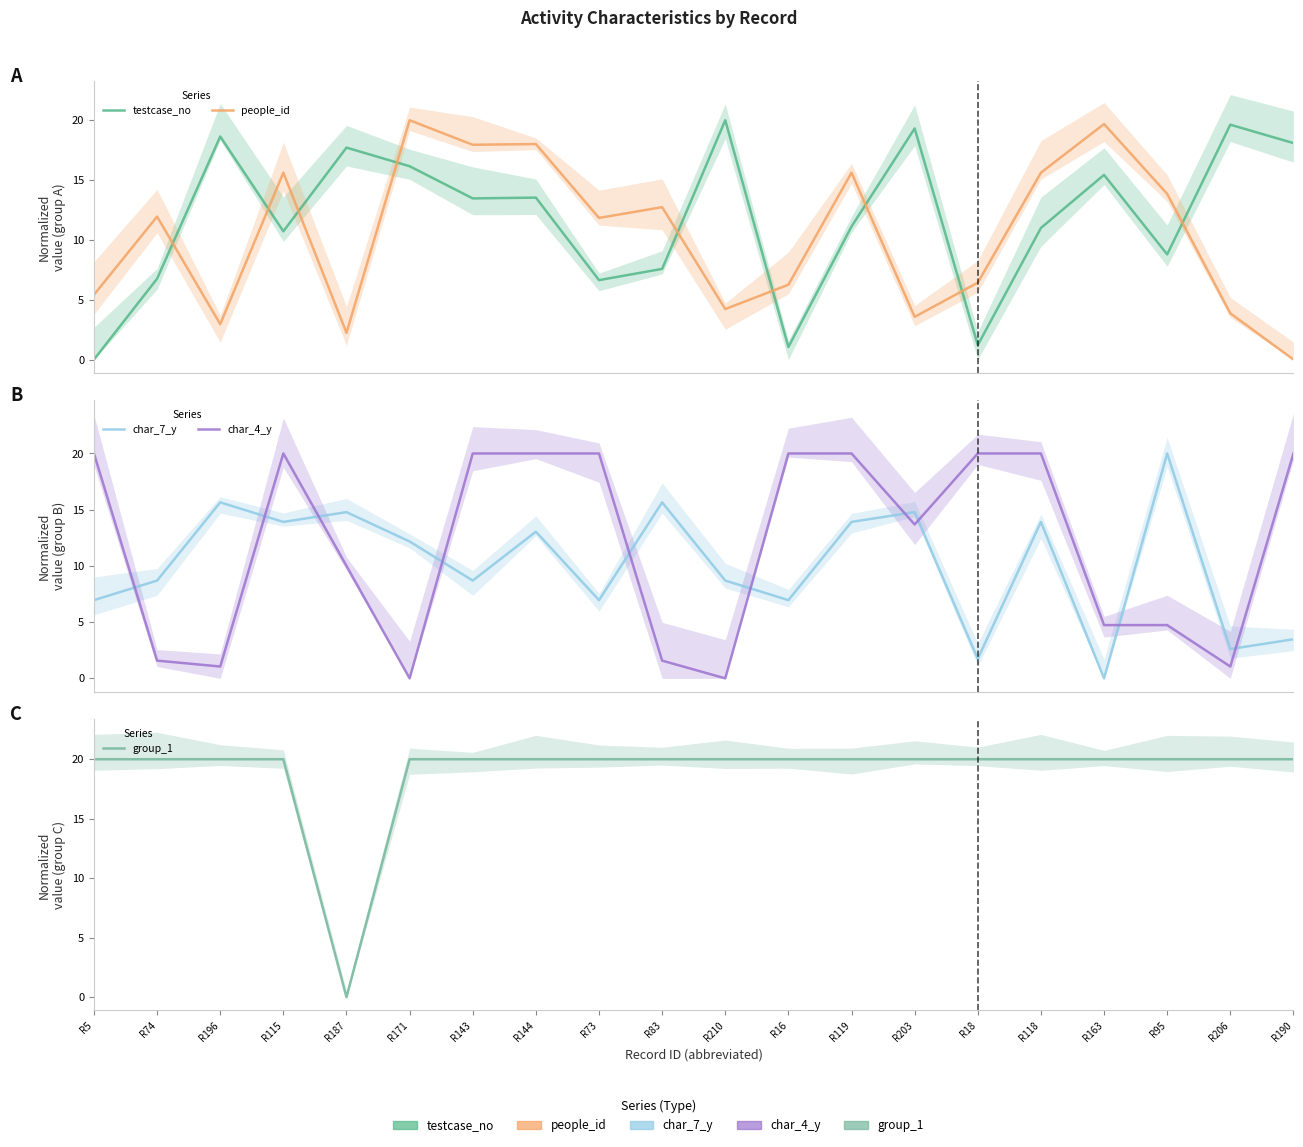

In group_1, how many points are lower than both neighbors (excluding endpoints)?

1